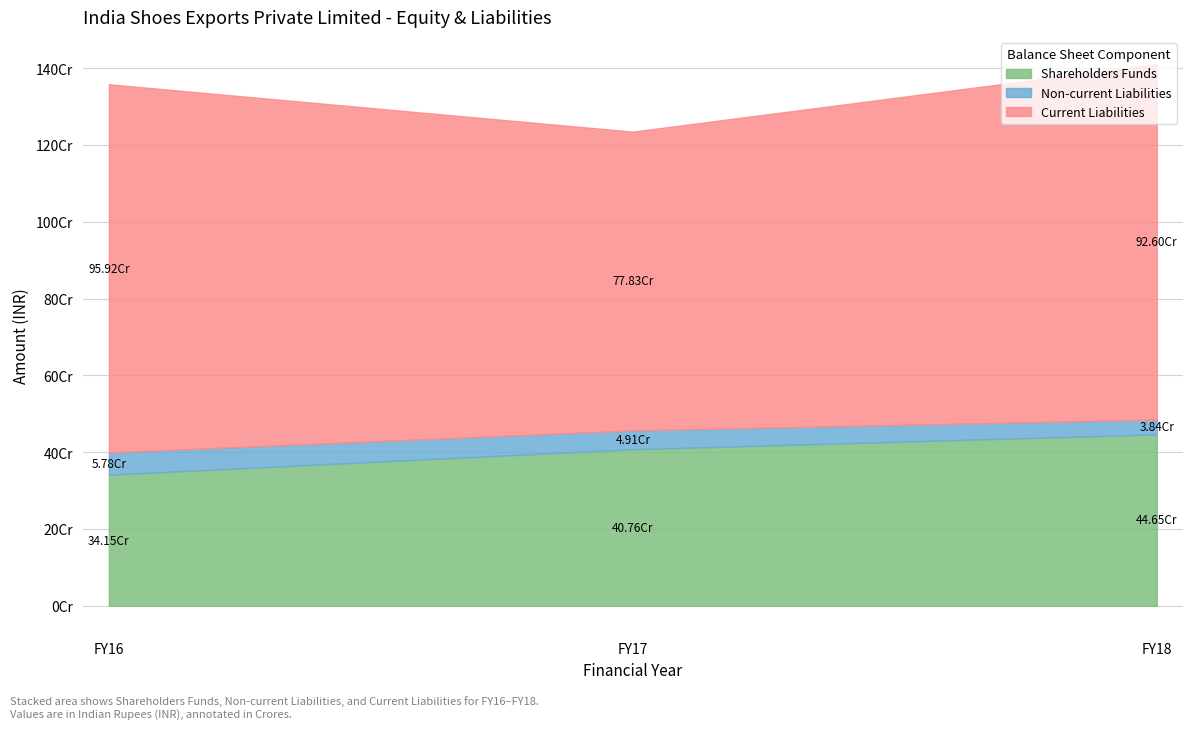

List the labels in order of Current Liabilities value, smallest first.

FY17, FY18, FY16